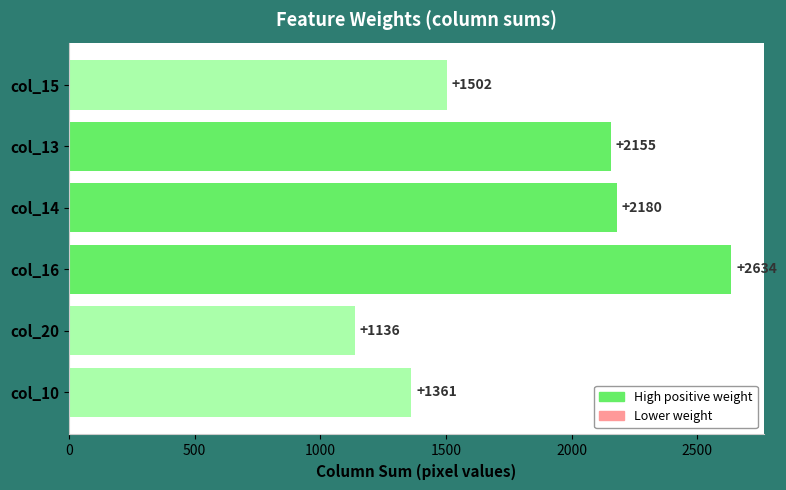

What is the difference between the maximum and minimum values?

1498